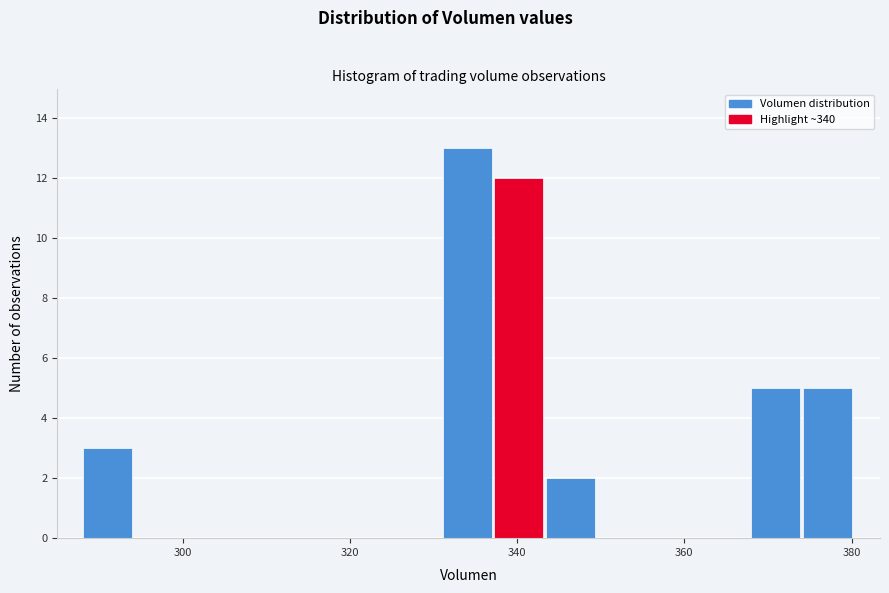

Read against the x-axis, roughly where is the centre of the tallest bar?

334